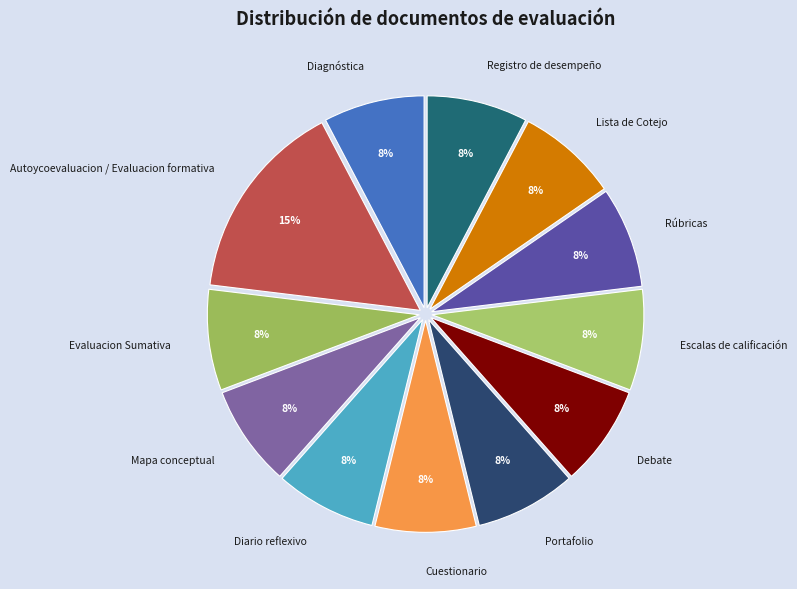

The Evaluacion Sumativa slice represents 1% of the pie. True or false?

False